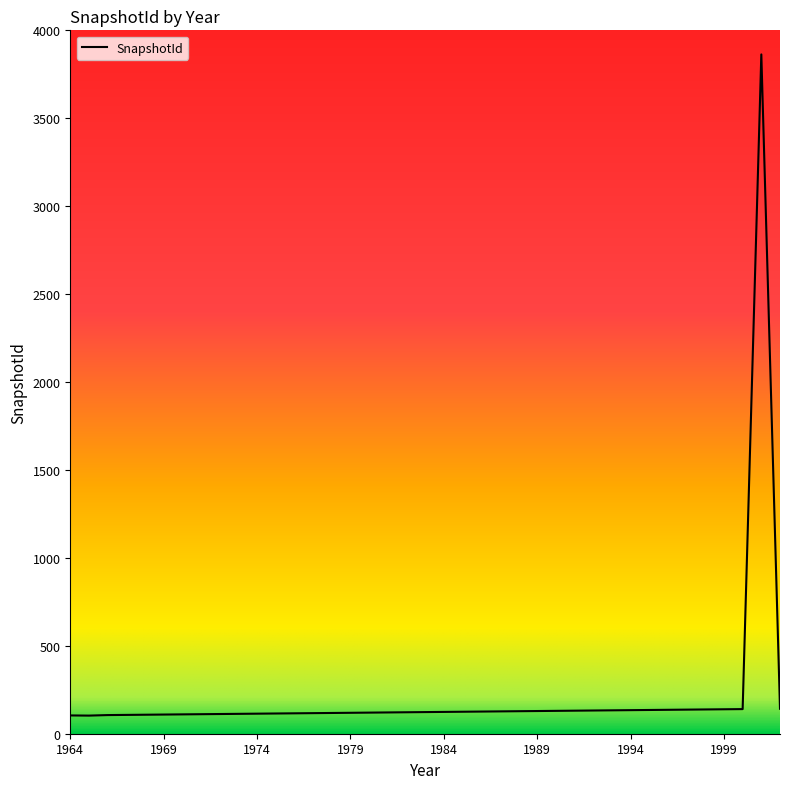

What is the minimum value shown in the chart?

103